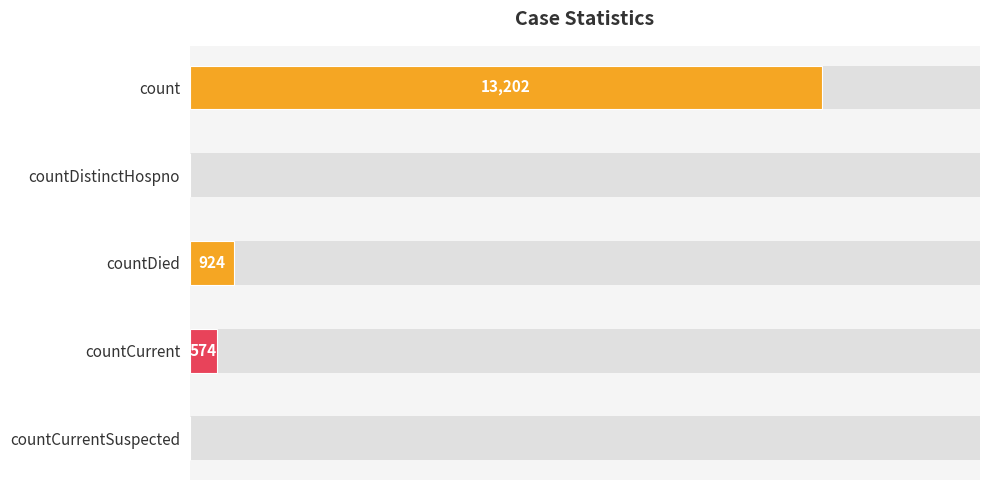

The chart shows a value of -4421 at countCurrentSuspected. True or false?

False